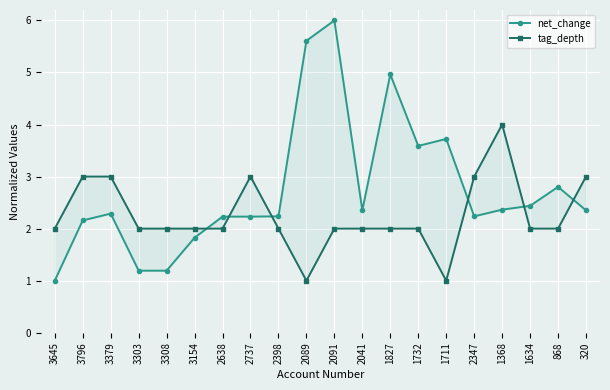

Where is net_change nearest to the value 3?

868